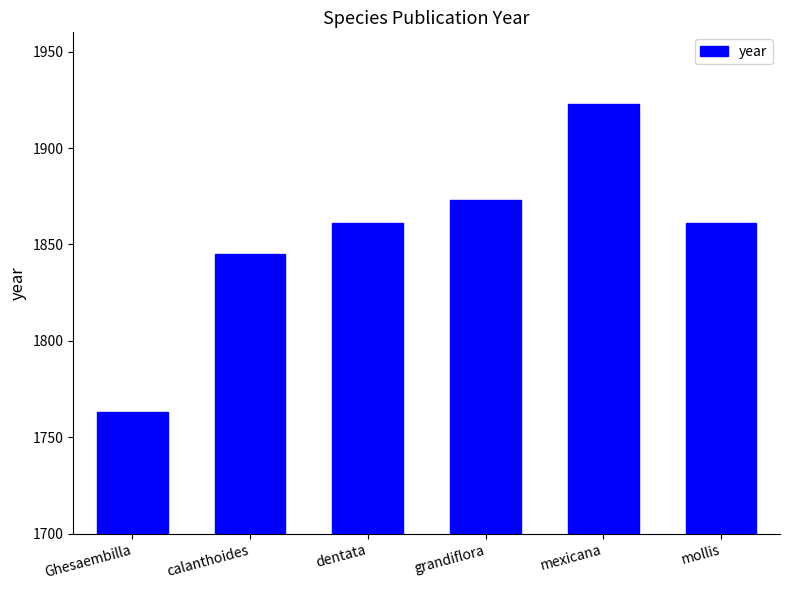

What is the approximate value at dentata, to the nearest 50?

1850